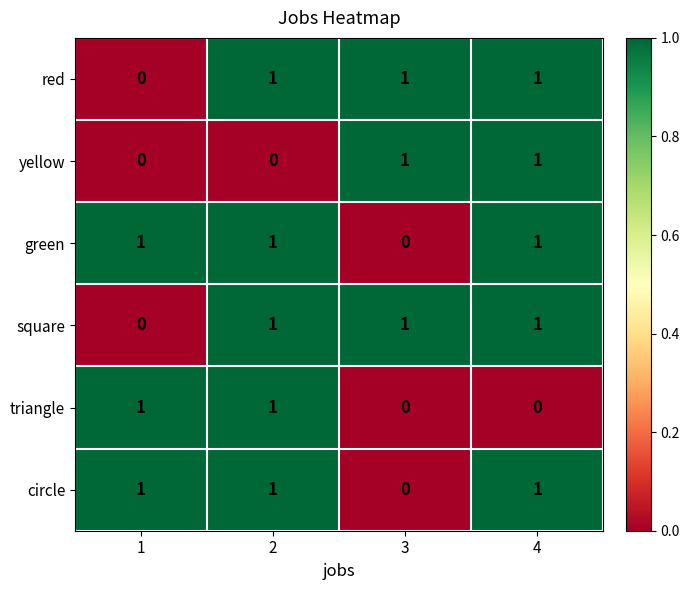

How many triangle values are between 0 and 1?

4